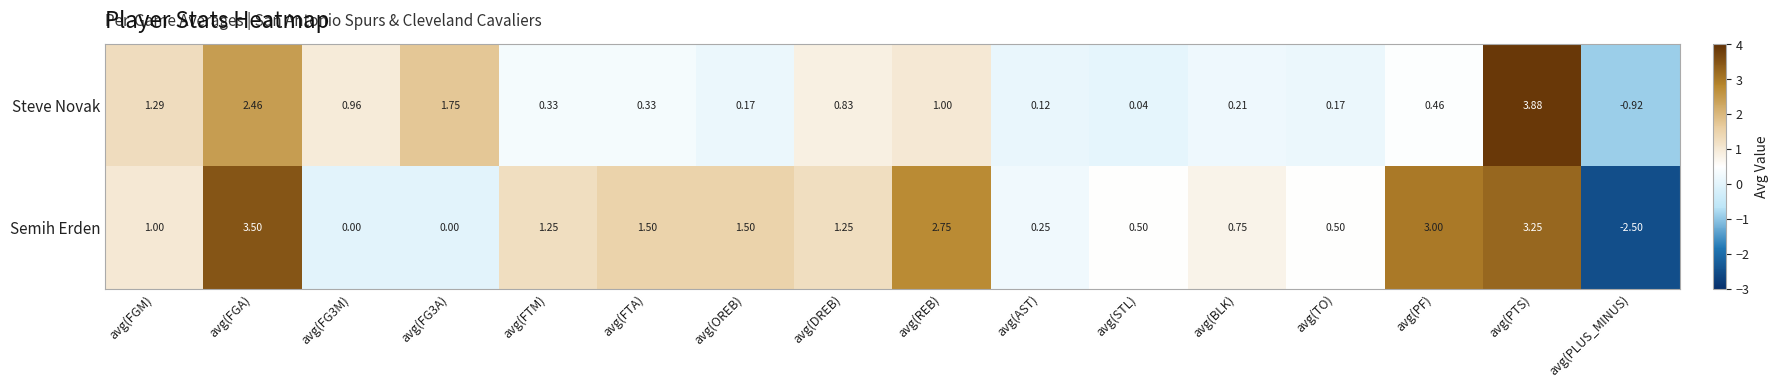

Which category has the highest value in the Semih Erden series?

avg(FGA)